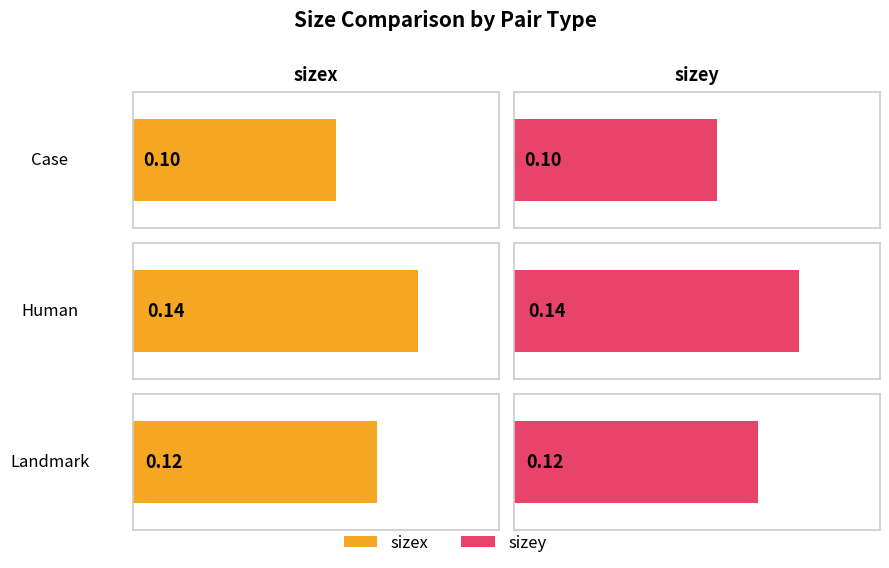

Between Landmark and Case, which is larger?

Landmark